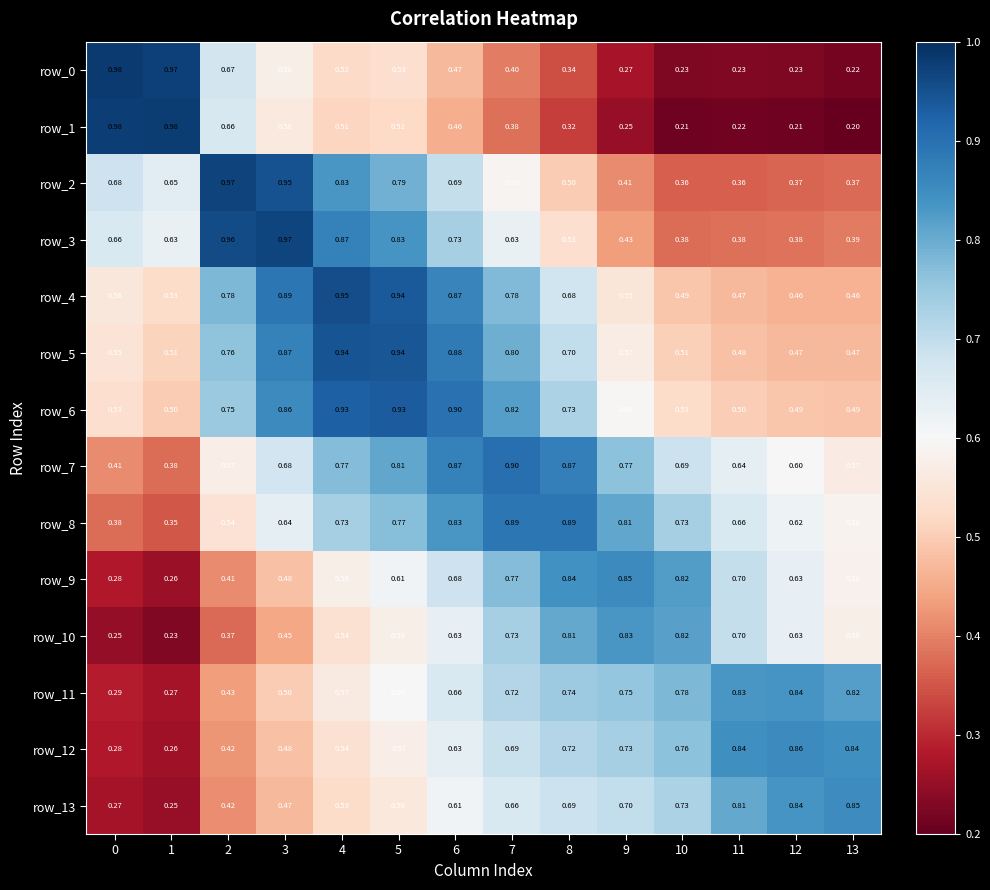

What is the sum of the row_1 values at 13 and 4?

0.7